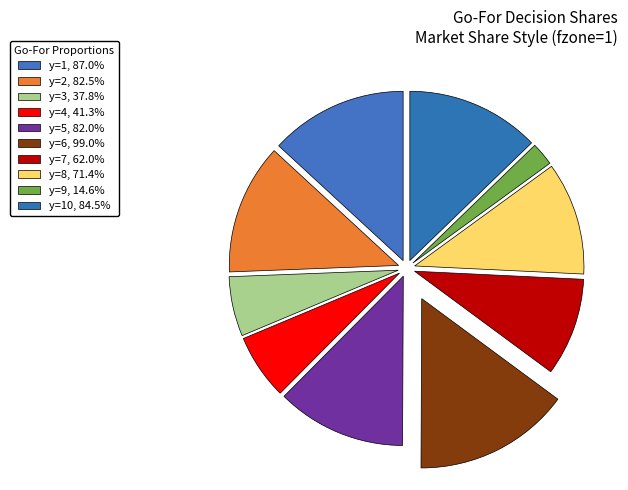

To the nearest percent, what is the difference between the largest and smallest slice percentages?

13%